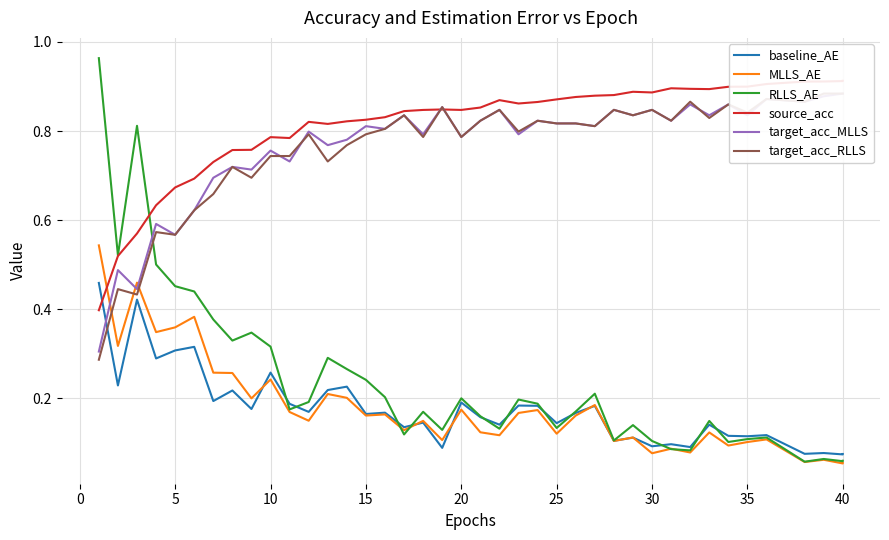

Is it true that target_acc_RLLS equals 1.2 at 31?

False